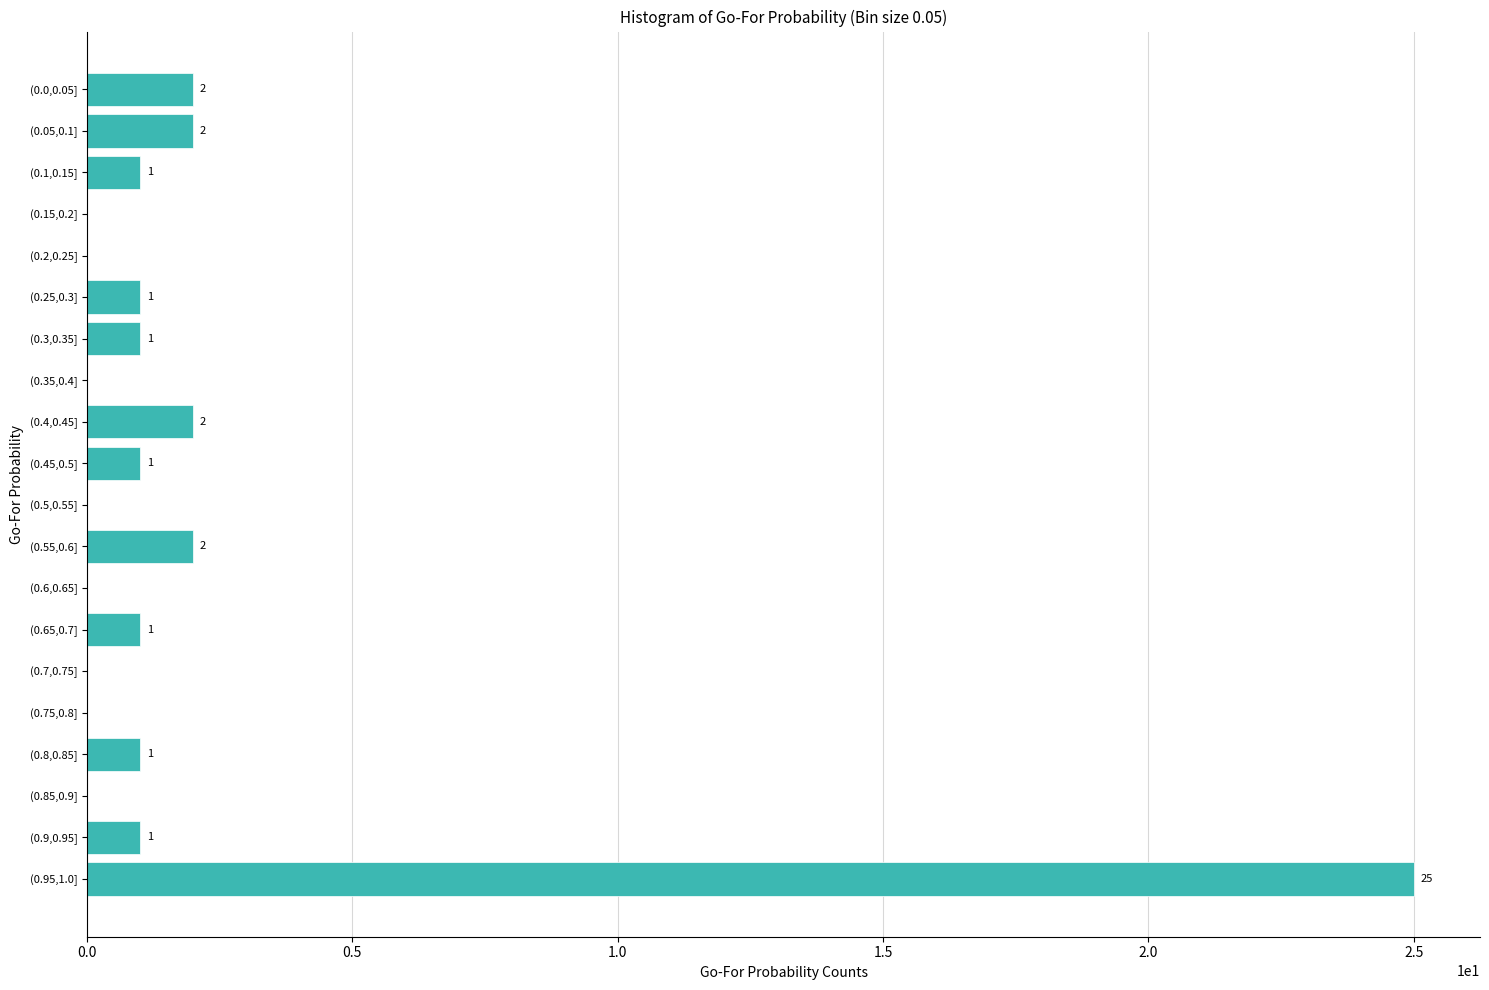

Reading bottom to top, what are all the values shown in this chart?

(0.95,1.0]=25	(0.9,0.95]=1	(0.85,0.9]=0	(0.8,0.85]=1	(0.75,0.8]=0	(0.7,0.75]=0	(0.65,0.7]=1	(0.6,0.65]=0	(0.55,0.6]=2	(0.5,0.55]=0	(0.45,0.5]=1	(0.4,0.45]=2	(0.35,0.4]=0	(0.3,0.35]=1	(0.25,0.3]=1	(0.2,0.25]=0	(0.15,0.2]=0	(0.1,0.15]=1	(0.05,0.1]=2	(0.0,0.05]=2